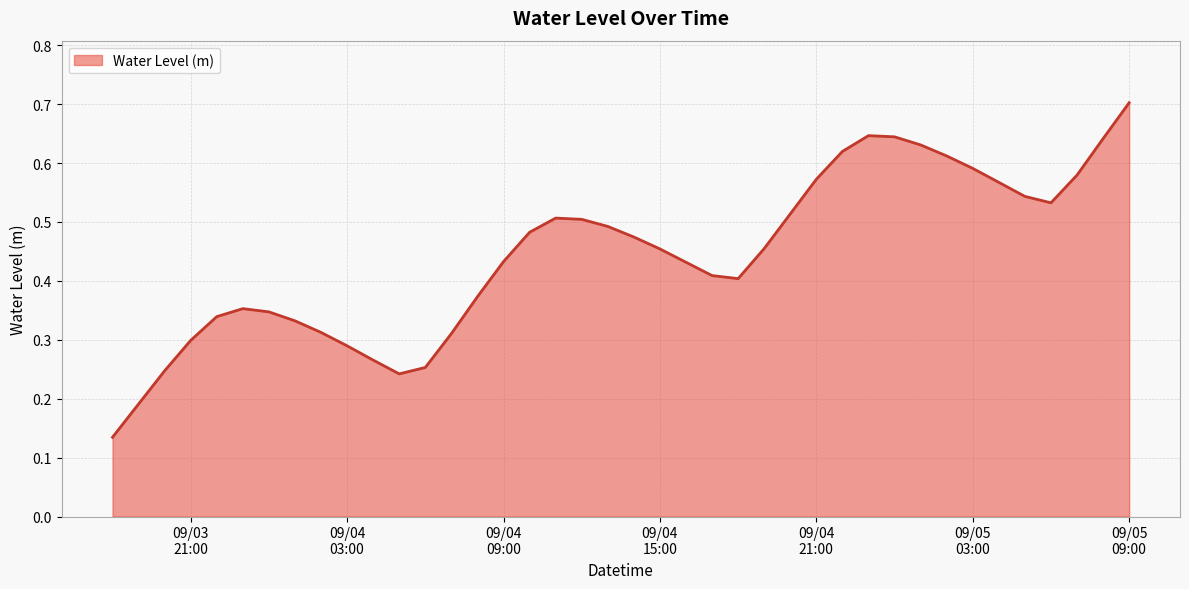

What is the maximum value shown in the chart?

0.7